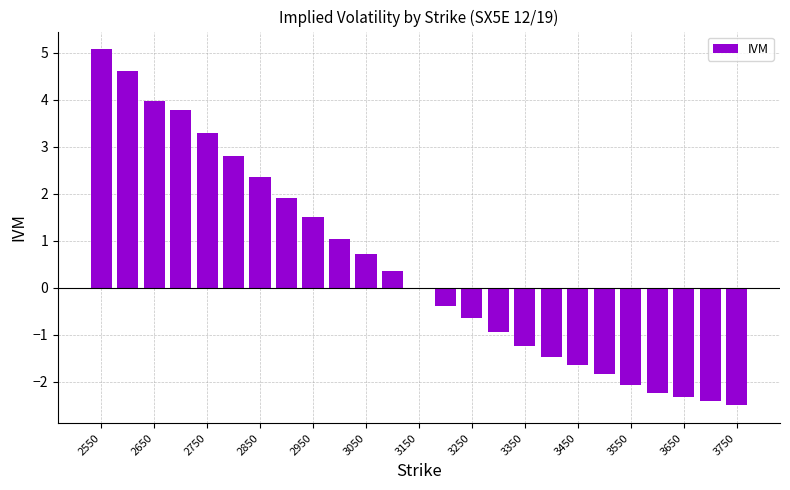

What is the sum of all values?

11.7